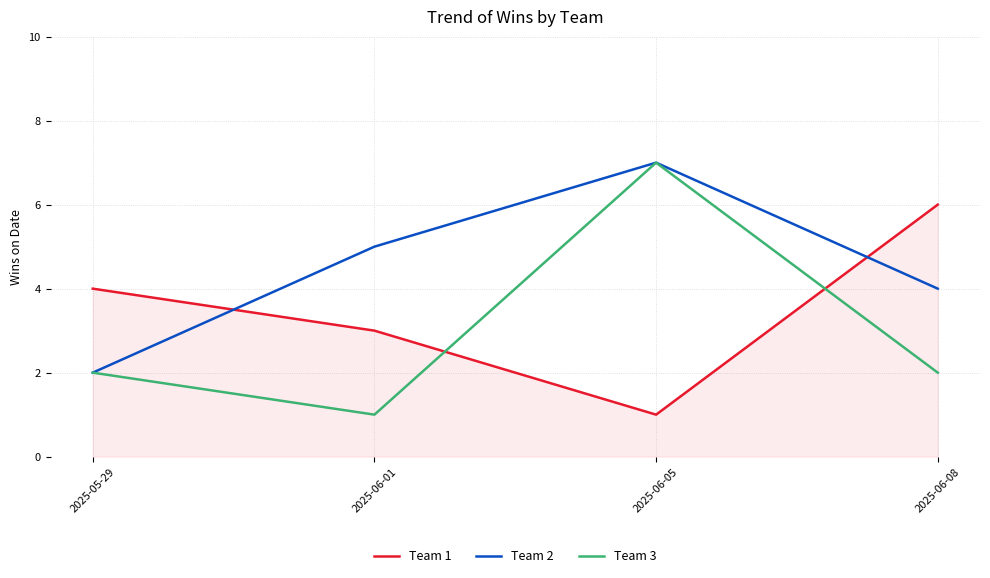

How many lines are shown in the chart?

3